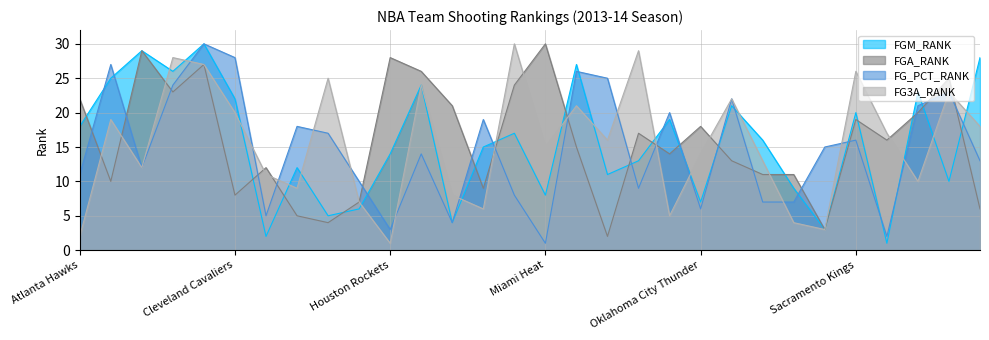

Reading right to left, extract all data points from this chart.

FGM_RANK: Washington Wizards=28	Utah Jazz=10	Toronto Raptors=23	San Antonio Spurs=1	Sacramento Kings=20	Portland Trail Blazers=3	Phoenix Suns=9	Philadelphia 76ers=16	Orlando Magic=21	Oklahoma City Thunder=7	New York Knicks=19	New Orleans Pelicans=13	Minnesota Timberwolves=11	Milwaukee Bucks=27	Miami Heat=8	Memphis Grizzlies=17	Los Angeles Lakers=15	Los Angeles Clippers=4	Indiana Pacers=24	Houston Rockets=14	Golden State Warriors=6	Detroit Pistons=5	Denver Nuggets=12	Dallas Mavericks=2	Cleveland Cavaliers=22	Chicago Bulls=30	Charlotte Bobcats=26	Brooklyn Nets=29	Boston Celtics=25	Atlanta Hawks=18
FGA_RANK: Washington Wizards=6	Utah Jazz=25	Toronto Raptors=20	San Antonio Spurs=16	Sacramento Kings=19	Portland Trail Blazers=3	Phoenix Suns=11	Philadelphia 76ers=11	Orlando Magic=13	Oklahoma City Thunder=18	New York Knicks=14	New Orleans Pelicans=17	Minnesota Timberwolves=2	Milwaukee Bucks=15	Miami Heat=30	Memphis Grizzlies=24	Los Angeles Lakers=9	Los Angeles Clippers=21	Indiana Pacers=26	Houston Rockets=28	Golden State Warriors=7	Detroit Pistons=4	Denver Nuggets=5	Dallas Mavericks=12	Cleveland Cavaliers=8	Chicago Bulls=27	Charlotte Bobcats=23	Brooklyn Nets=29	Boston Celtics=10	Atlanta Hawks=22
FG_PCT_RANK: Washington Wizards=13	Utah Jazz=23	Toronto Raptors=21	San Antonio Spurs=2	Sacramento Kings=16	Portland Trail Blazers=15	Phoenix Suns=7	Philadelphia 76ers=7	Orlando Magic=22	Oklahoma City Thunder=6	New York Knicks=20	New Orleans Pelicans=9	Minnesota Timberwolves=25	Milwaukee Bucks=26	Miami Heat=1	Memphis Grizzlies=8	Los Angeles Lakers=19	Los Angeles Clippers=4	Indiana Pacers=14	Houston Rockets=3	Golden State Warriors=10	Detroit Pistons=17	Denver Nuggets=18	Dallas Mavericks=5	Cleveland Cavaliers=28	Chicago Bulls=30	Charlotte Bobcats=24	Brooklyn Nets=12	Boston Celtics=27	Atlanta Hawks=11
FG3A_RANK: Washington Wizards=18	Utah Jazz=23	Toronto Raptors=10	San Antonio Spurs=17	Sacramento Kings=26	Portland Trail Blazers=3	Phoenix Suns=4	Philadelphia 76ers=13	Orlando Magic=22	Oklahoma City Thunder=14	New York Knicks=5	New Orleans Pelicans=29	Minnesota Timberwolves=16	Milwaukee Bucks=21	Miami Heat=15	Memphis Grizzlies=30	Los Angeles Lakers=6	Los Angeles Clippers=8	Indiana Pacers=24	Houston Rockets=1	Golden State Warriors=7	Detroit Pistons=25	Denver Nuggets=9	Dallas Mavericks=11	Cleveland Cavaliers=20	Chicago Bulls=27	Charlotte Bobcats=28	Brooklyn Nets=12	Boston Celtics=19	Atlanta Hawks=2